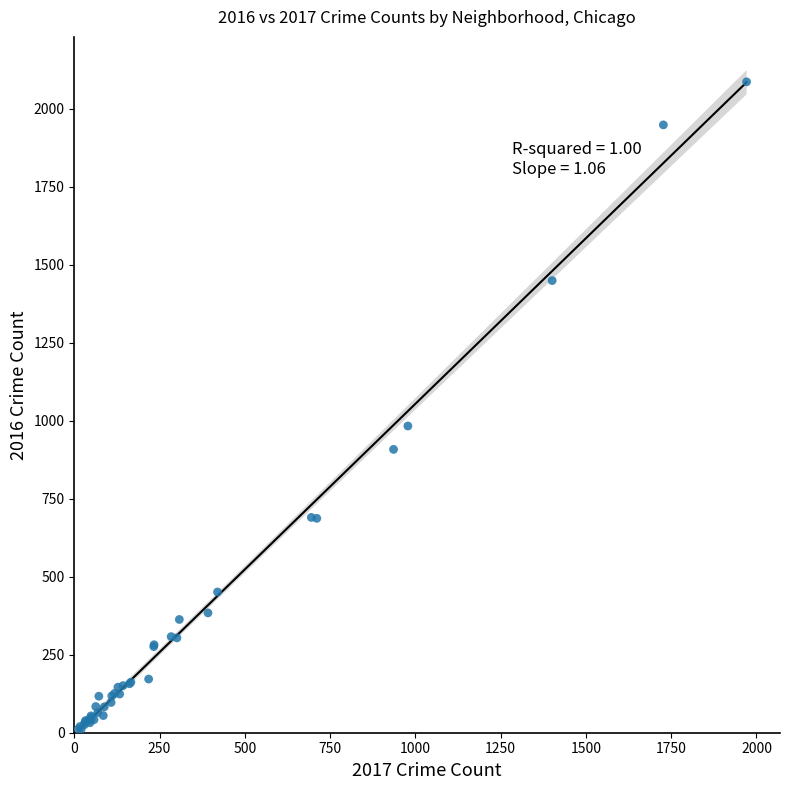

What Y value in the scatter plot is closest to 1048?

983